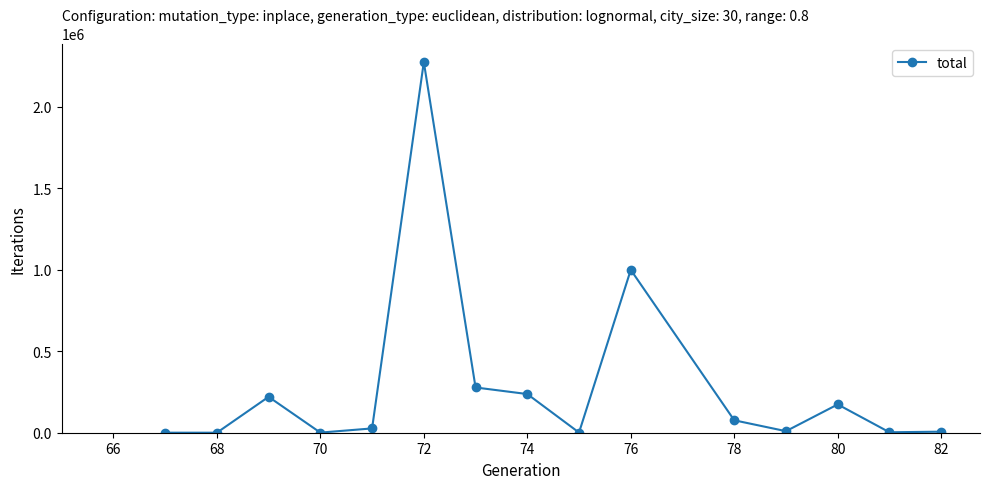

True or false: there are more than 0 points higher than both neighbors.

True